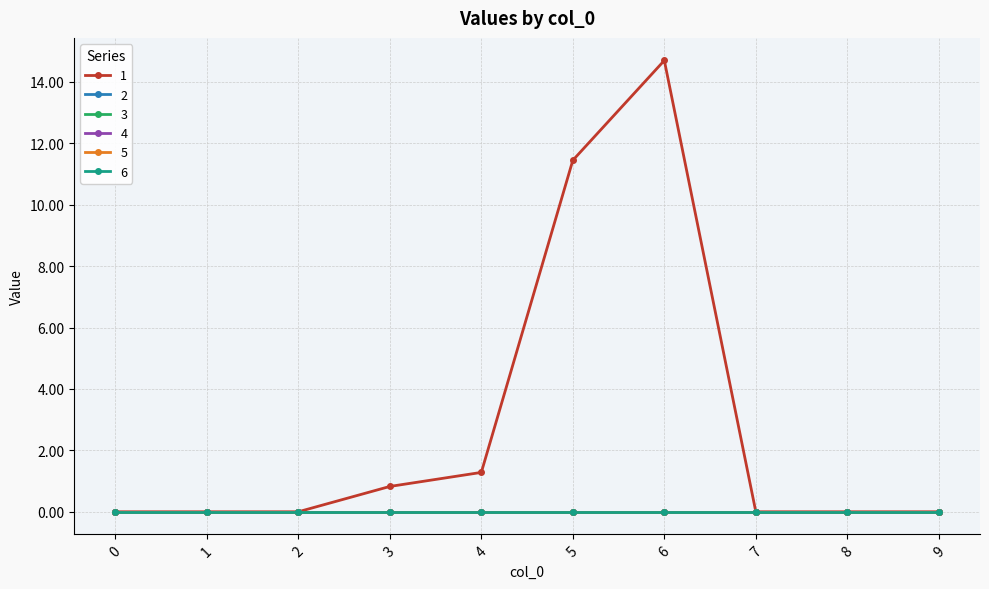

Reading left to right, transcribe all the data shown in this chart.

1: 0=0.0	1=0.0	2=0.0	3=0.8	4=1.3	5=11.4	6=14.7	7=0.0	8=0.0	9=0.0
2: 0=0.0	1=0.0	2=0.0	3=0.0	4=0.0	5=0.0	6=0.0	7=0.0	8=0.0	9=0.0
3: 0=0.0	1=0.0	2=0.0	3=0.0	4=0.0	5=0.0	6=0.0	7=0.0	8=0.0	9=0.0
4: 0=0.0	1=0.0	2=0.0	3=0.0	4=0.0	5=0.0	6=0.0	7=0.0	8=0.0	9=0.0
5: 0=0.0	1=0.0	2=0.0	3=0.0	4=0.0	5=0.0	6=0.0	7=0.0	8=0.0	9=0.0
6: 0=0.0	1=0.0	2=0.0	3=0.0	4=0.0	5=0.0	6=0.0	7=0.0	8=0.0	9=0.0